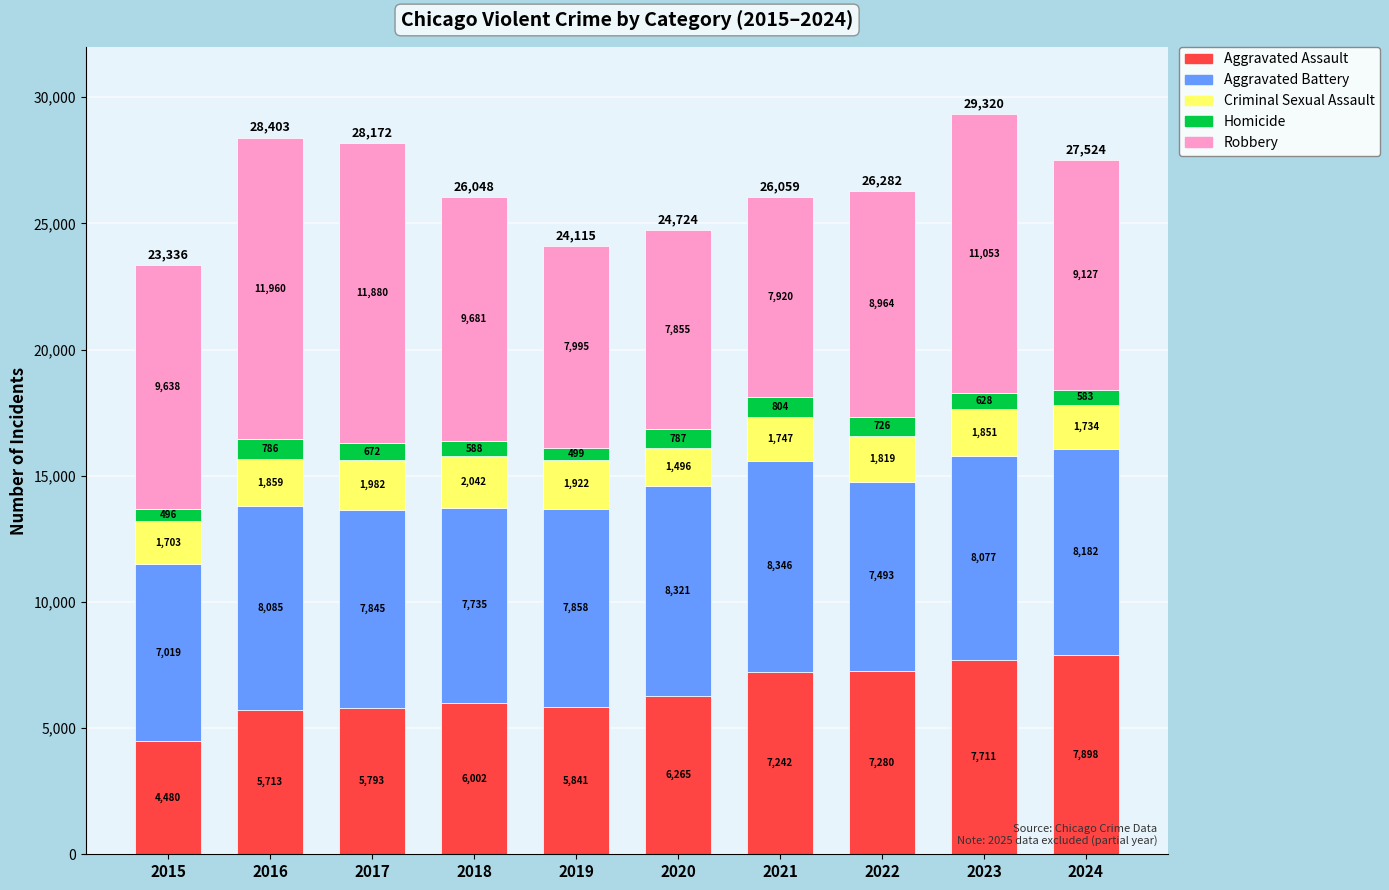

Does the chart contain stacked bars?

Yes